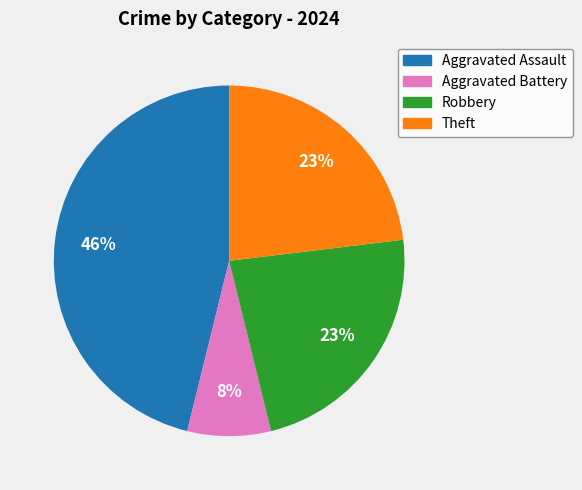

Count the number of slices in the pie.

4